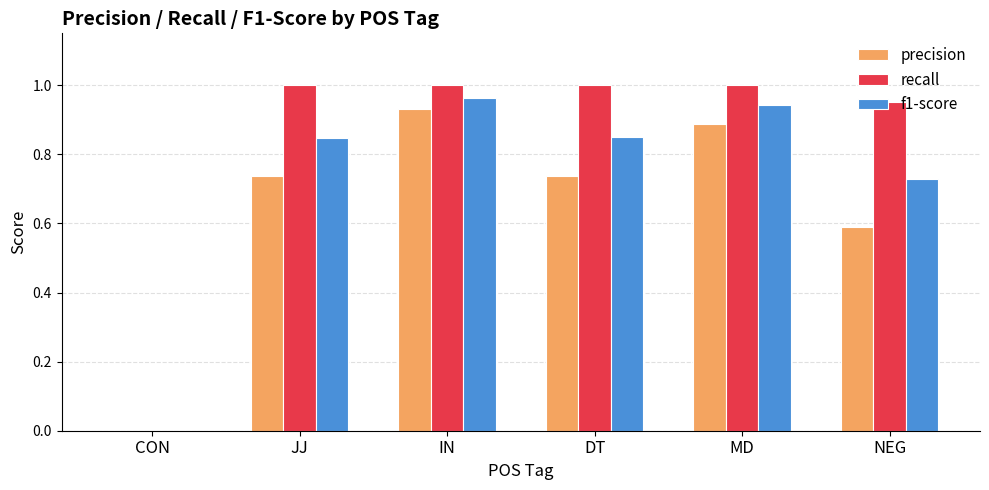

The value of recall at MD is 0.6. True or false?

False